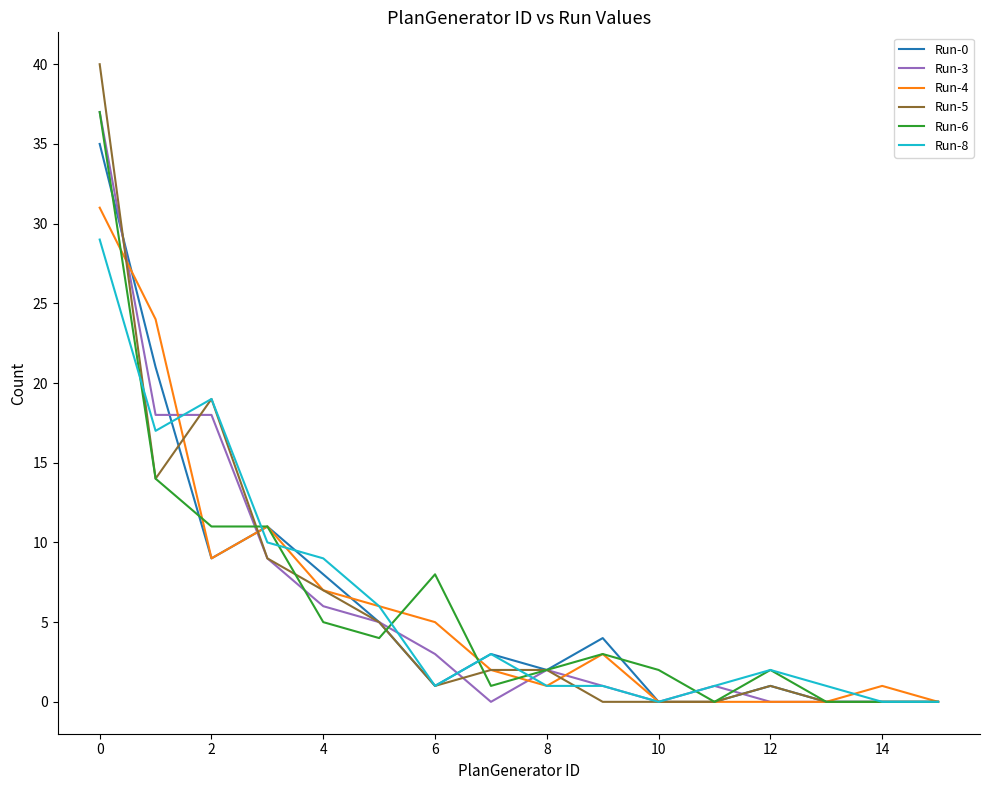

Which series has the largest range (max minus min)?

Run-5